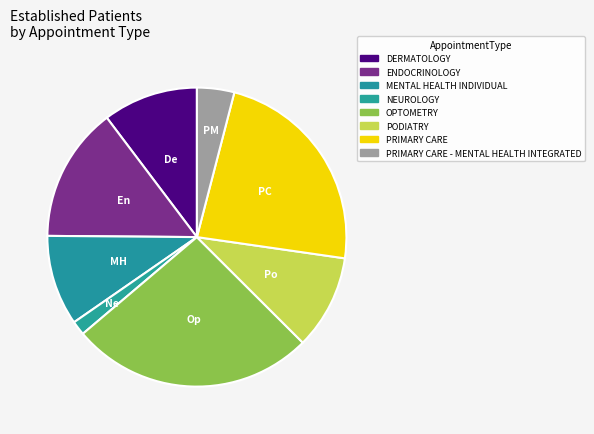

Count the number of slices in the pie.

8